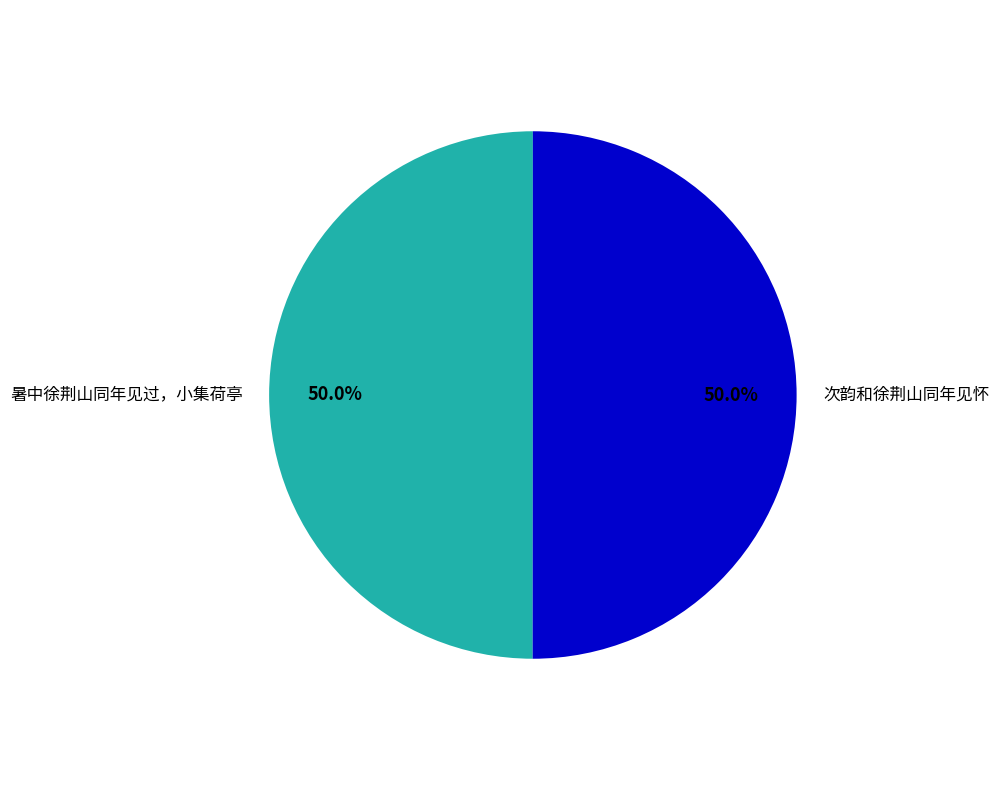

To the nearest percent, what is the combined percentage of 次韵和徐荆山同年见怀 and 暑中徐荆山同年见过，小集荷亭?

100%